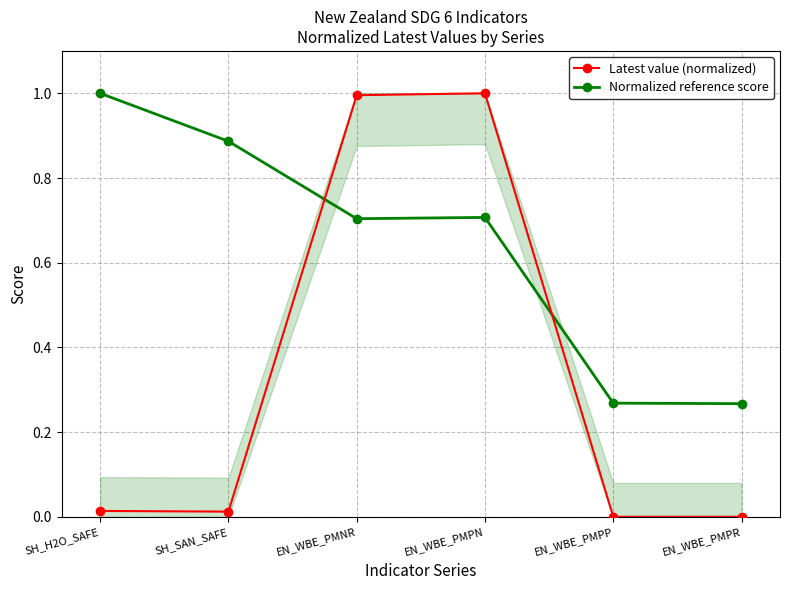

What position from the right is SH_SAN_SAFE?

5